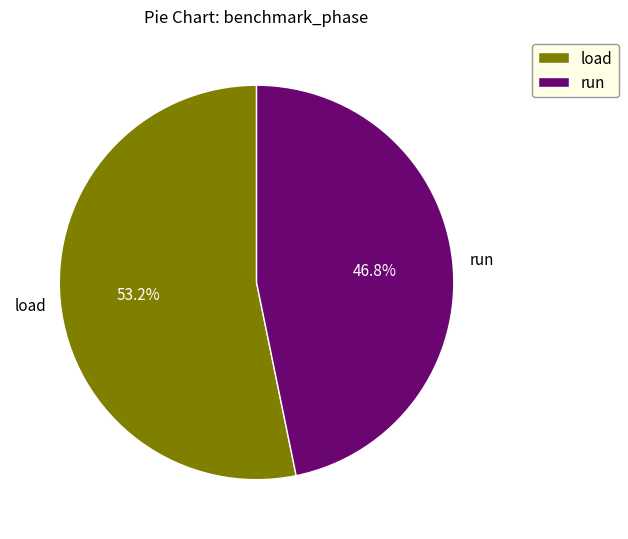

What percentage is the load slice, to the nearest percent?

53%